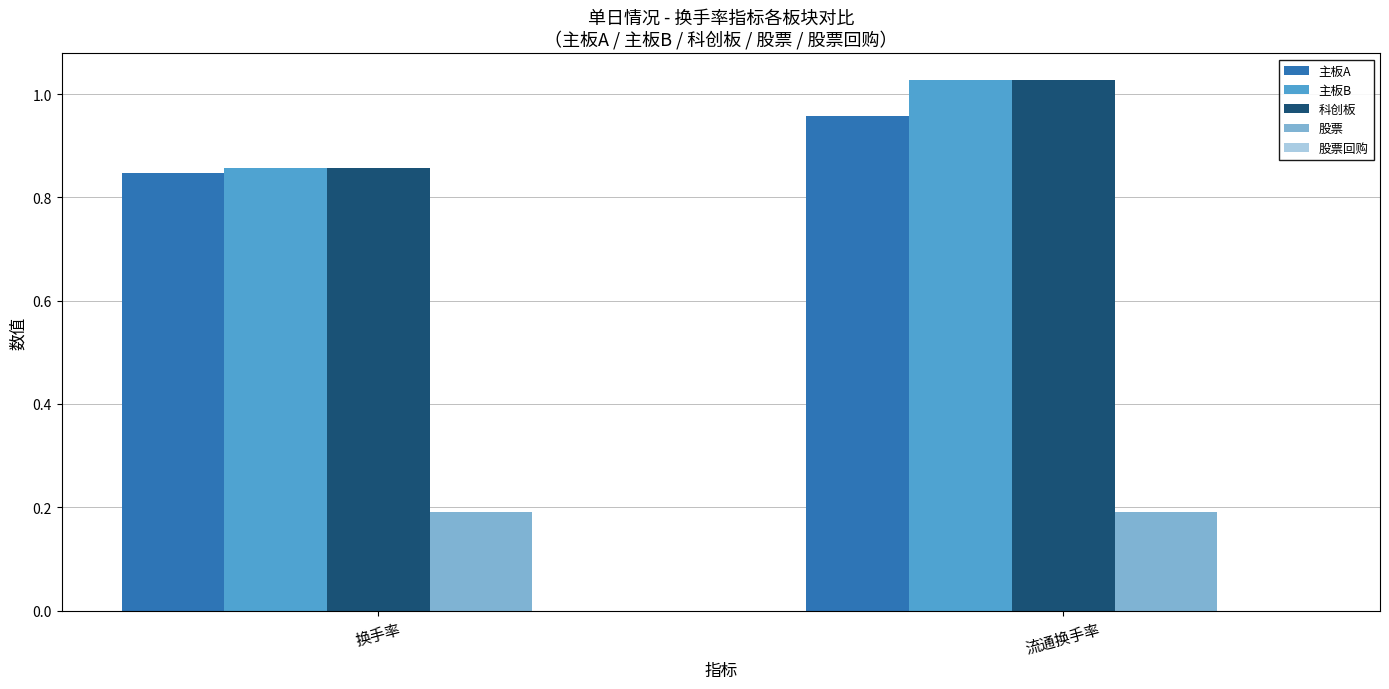

The value of 主板A at 流通换手率 is 1.4. True or false?

False